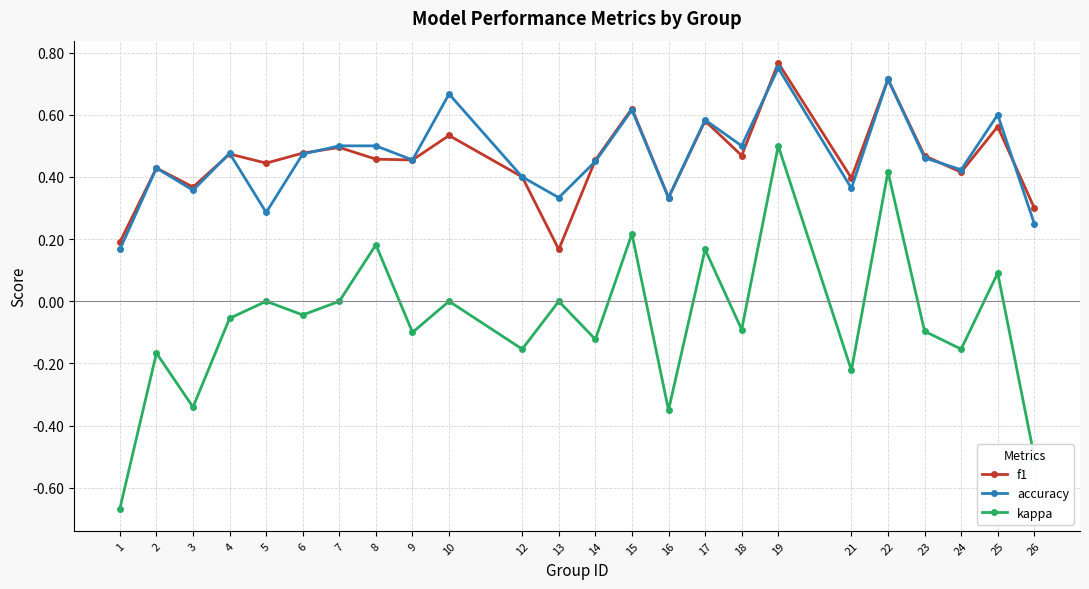

Which category has the highest value in the kappa series?

19